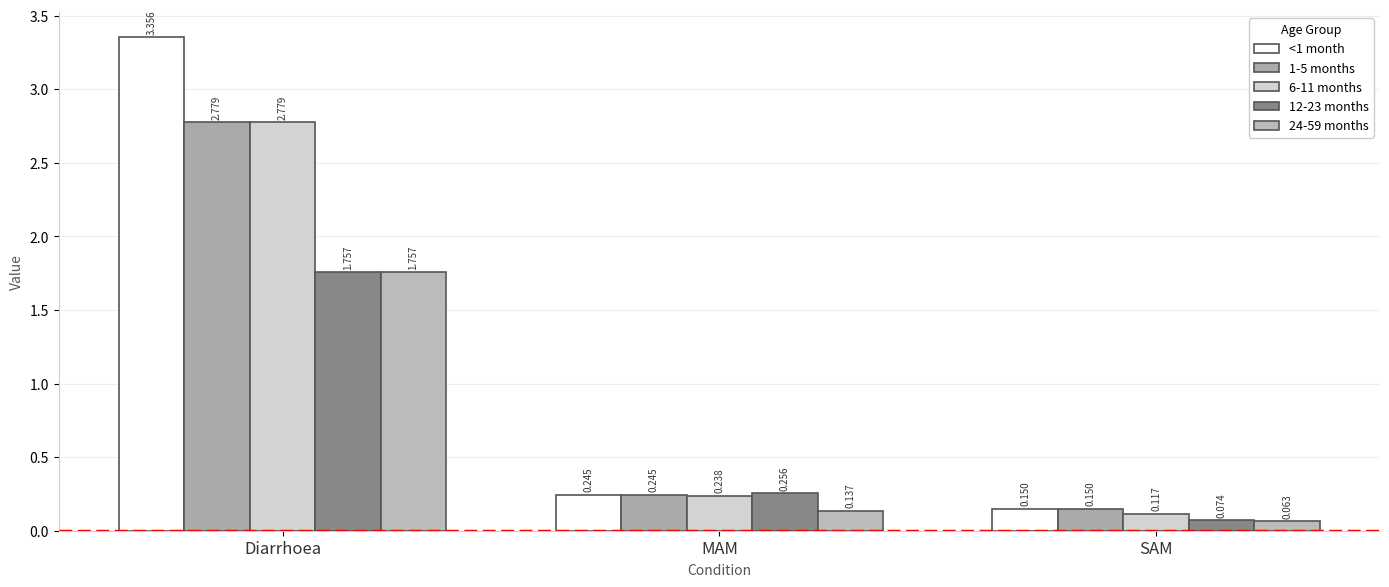

How many groups of bars are there?

3